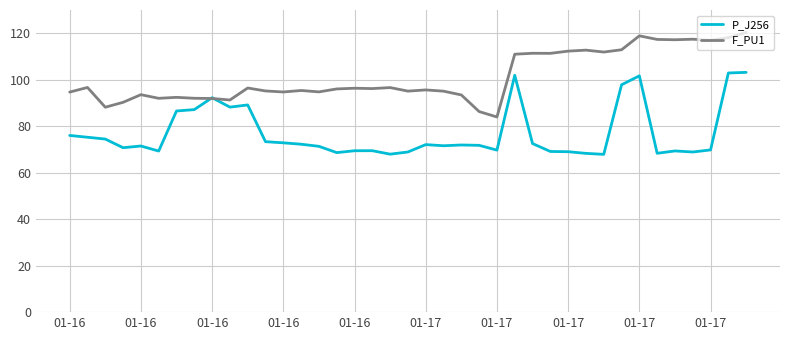

Rank the series by their average value, from highest to lowest.

F_PU1, P_J256